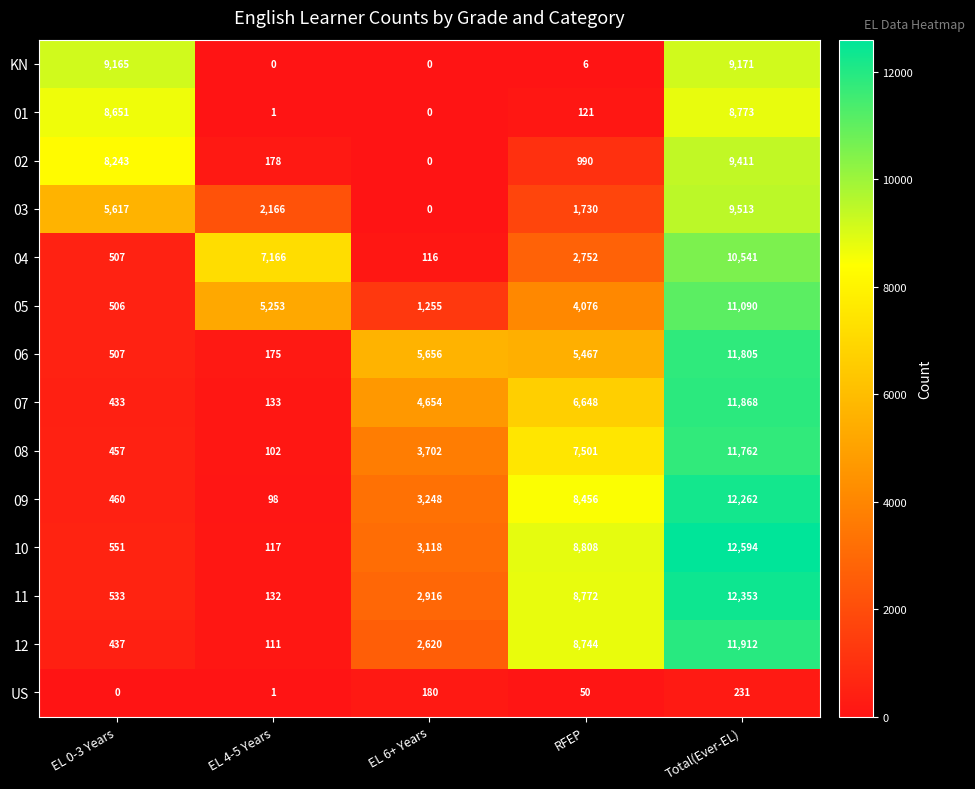

What is the total value across all series at Total(Ever-EL)?

143286